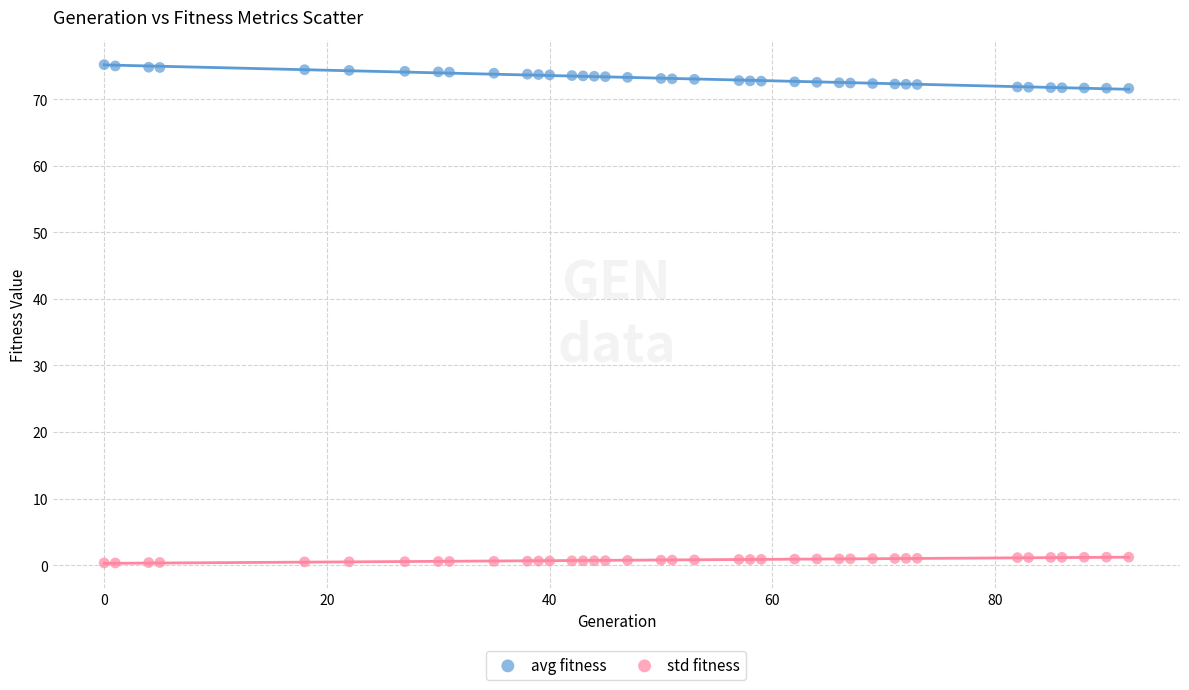

Which series has the widest spread of Y values?

avg fitness